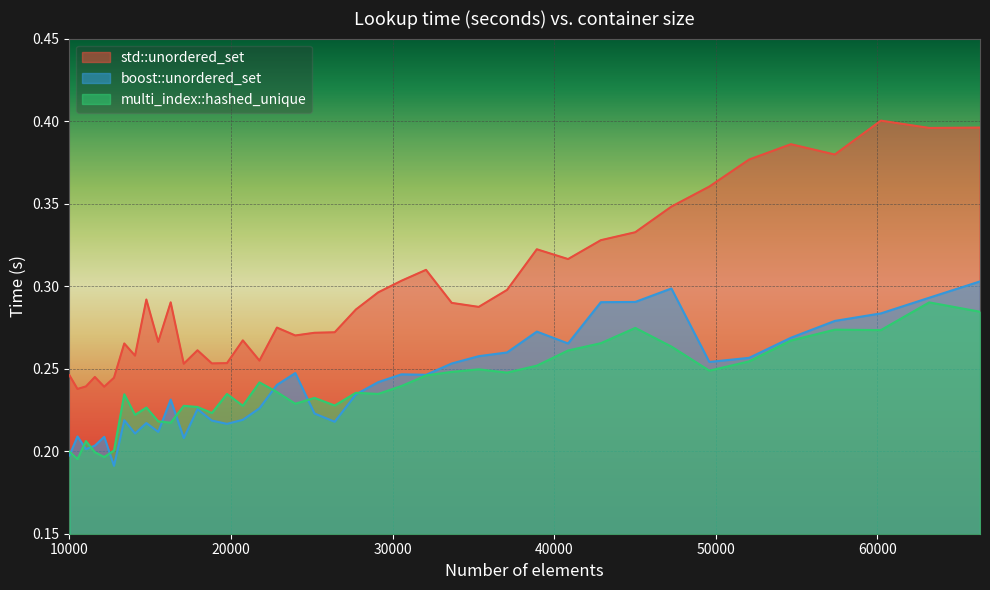

What is the sum of the multi_index::hashed_unique values at 42892 and 19753?

0.5